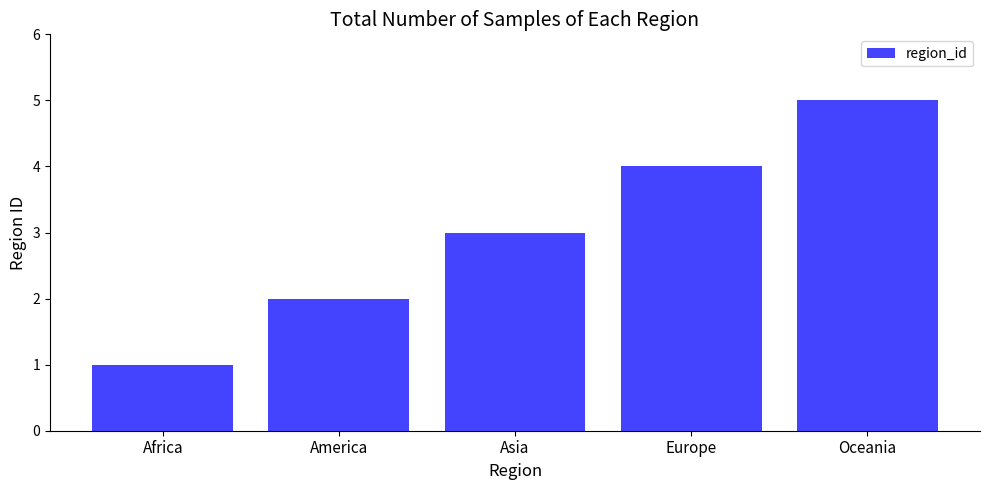

What is the label of the 4th bar from the right?

America